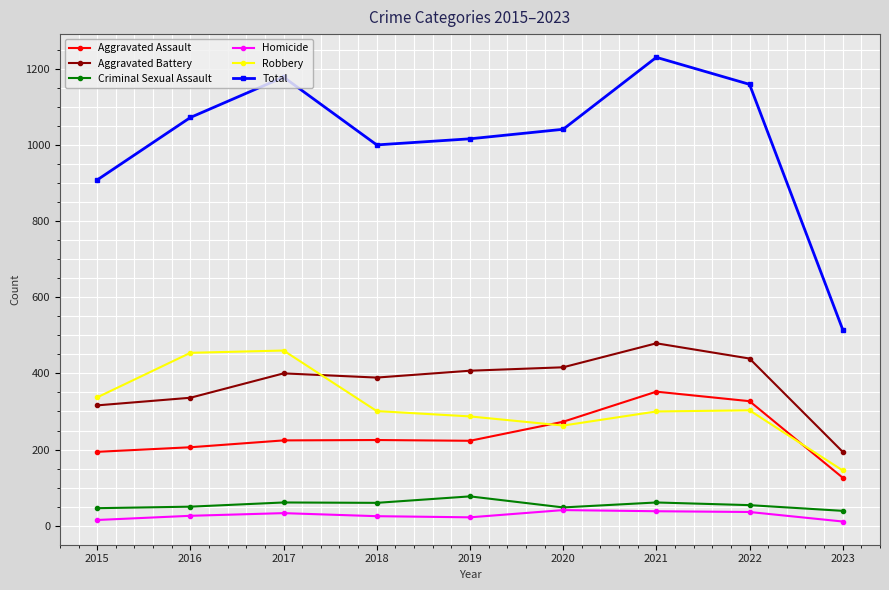

What is the value of the Homicide point at the 8th from the left?

36